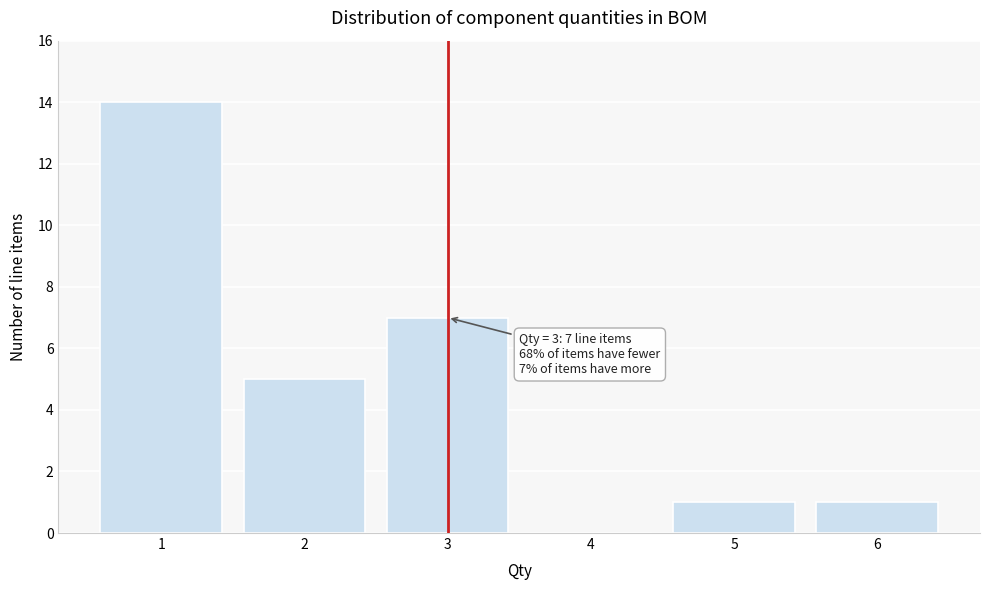

Over which range of the x-axis is the bar tallest?

0.5 to 1.5